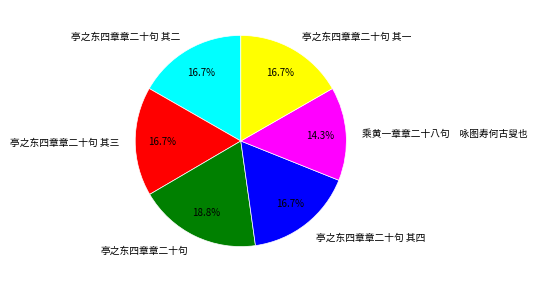

What percentage is NOT represented by 亭之东四章章二十句 其三?

83.3%